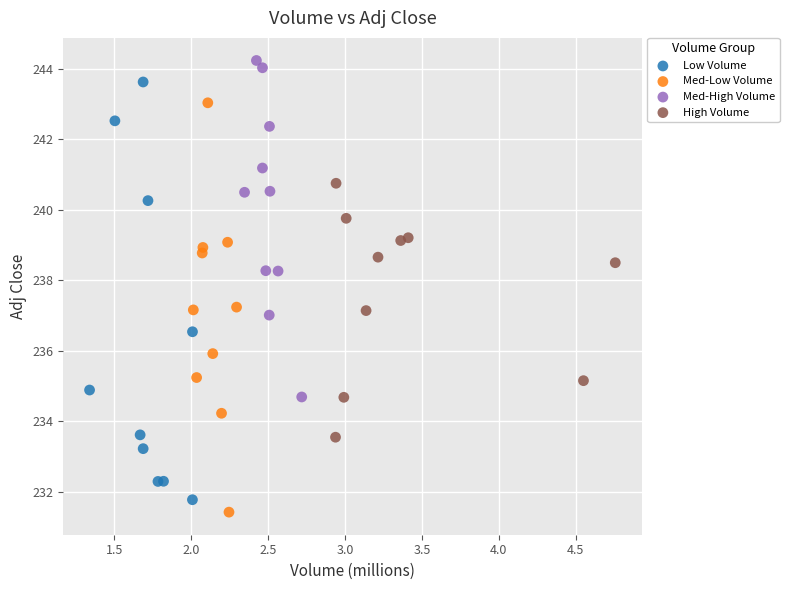

What are all the series names shown in the legend?

Low Volume, Med-Low Volume, Med-High Volume, High Volume